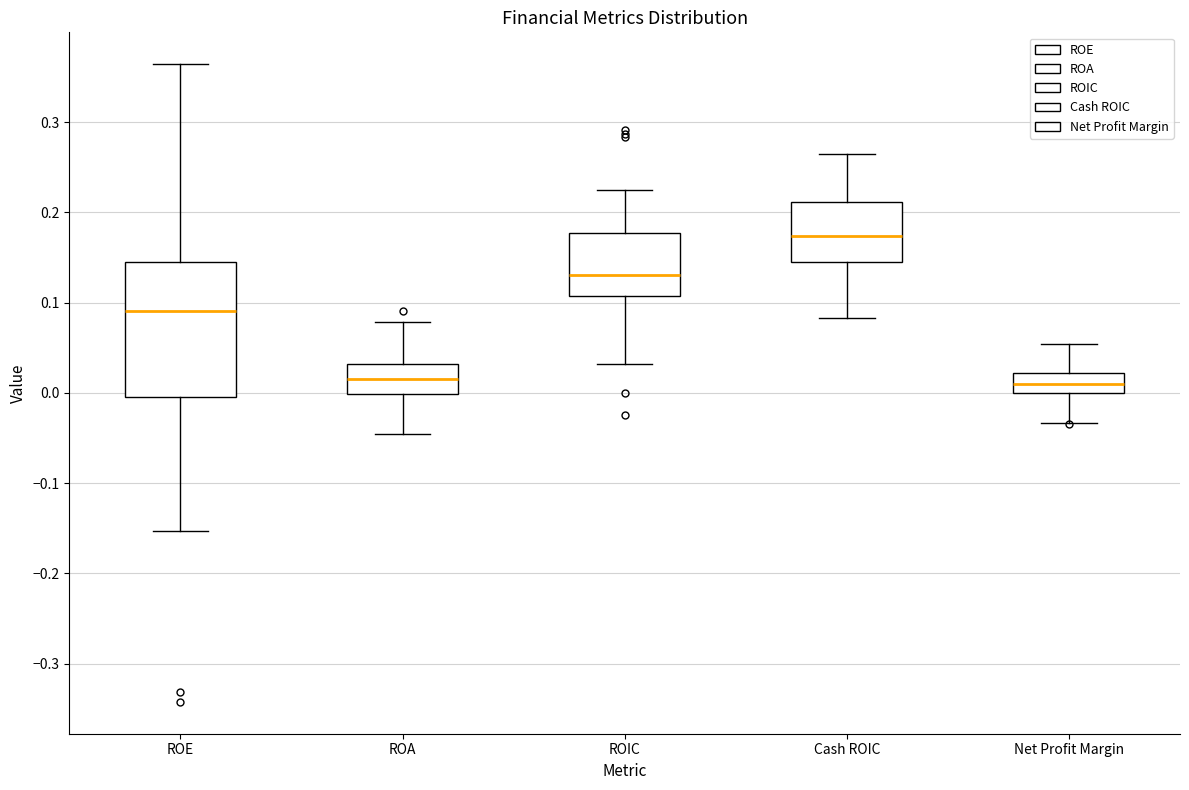

Where does the lower whisker of the box for ROE end on the y-axis? The values are not printed on the chart, so give them approximately, as read against the axis.

-0.15